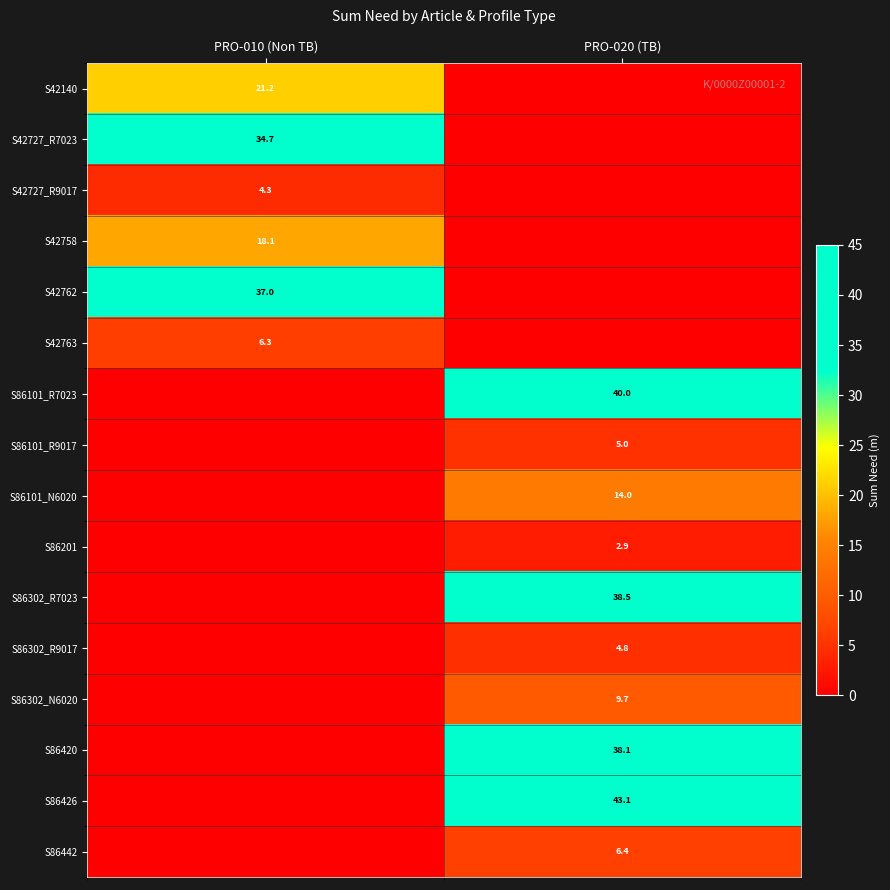

The S42140 series shows 21.2 at PRO-010 (Non TB). True or false?

True